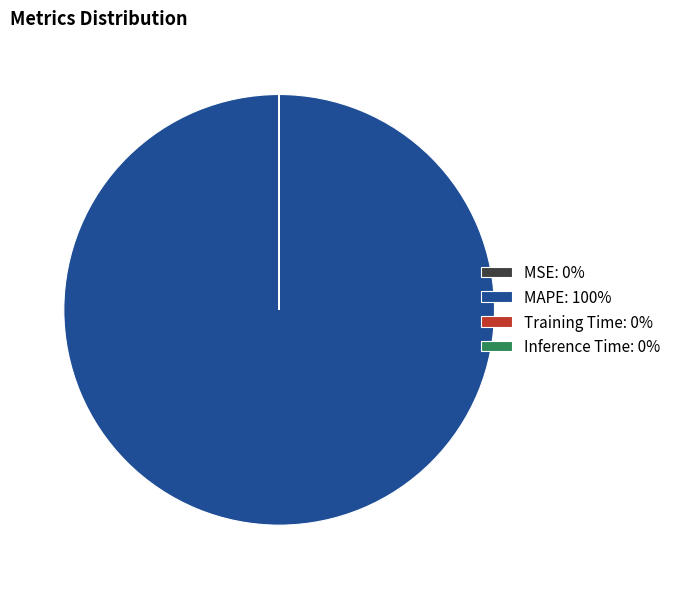

True or false: MAPE: 100% accounts for 100% of the total.

True